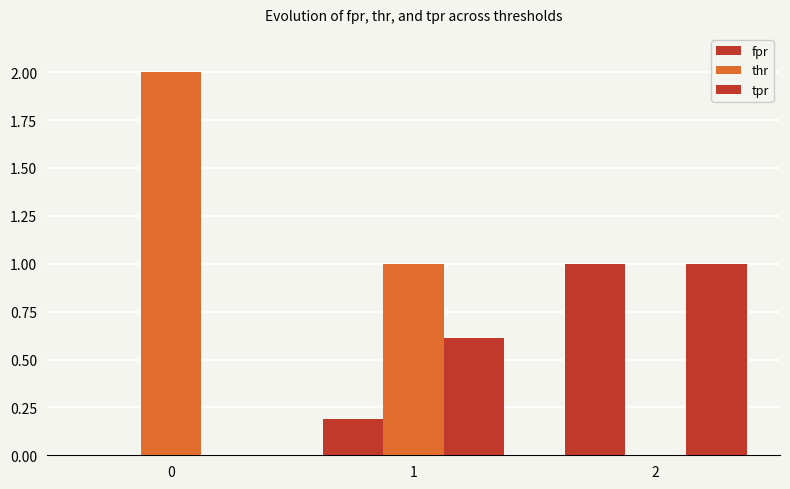

What is the average value of the thr series?

1.0